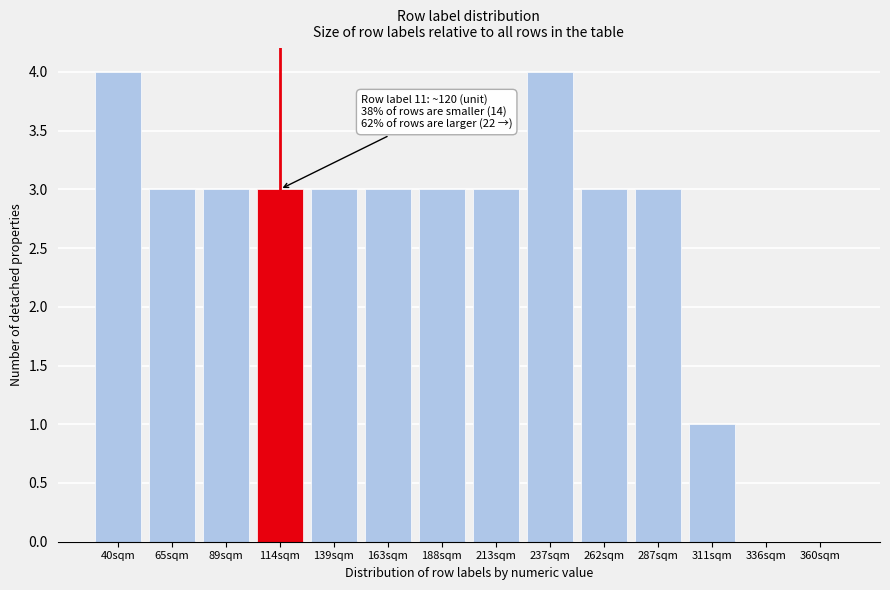

Reading right to left, transcribe all the data shown in this chart.

360sqm=0	336sqm=0	311sqm=1	287sqm=3	262sqm=3	237sqm=4	213sqm=3	188sqm=3	163sqm=3	139sqm=3	114sqm=3	89sqm=3	65sqm=3	40sqm=4